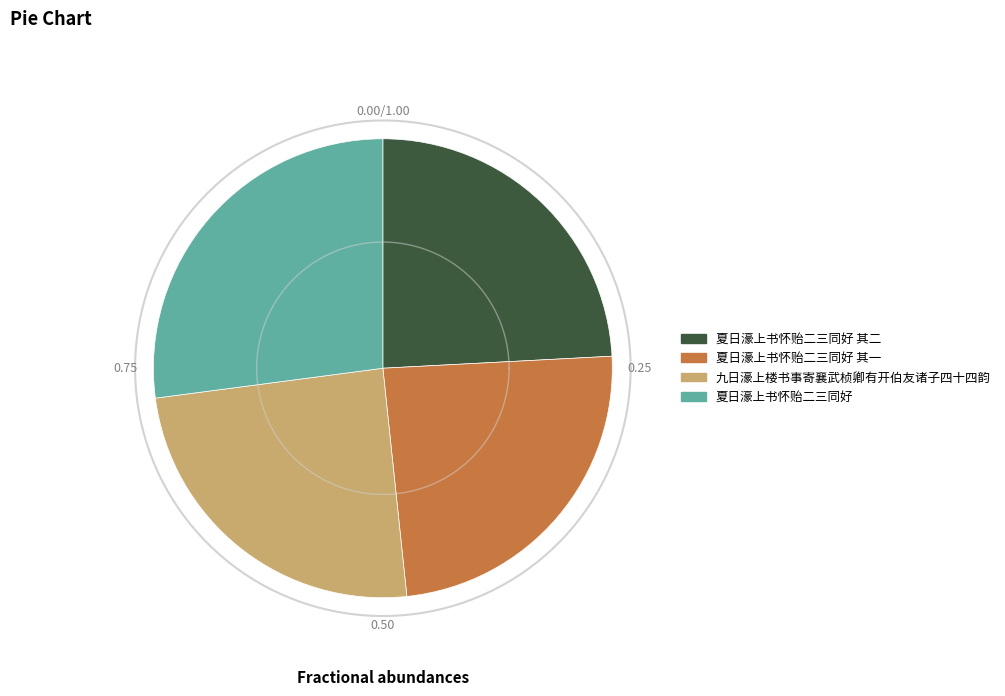

To the nearest percent, what portion does 夏日濠上书怀贻二三同好 其二 represent?

24%